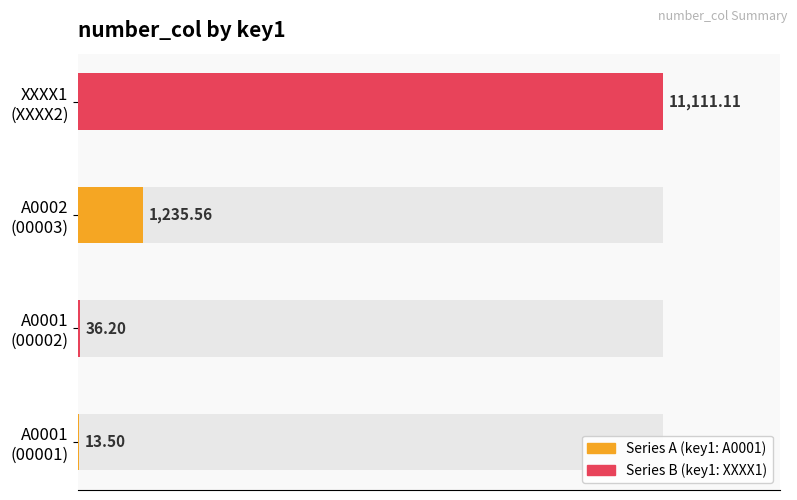

What is the average value?

3099.1